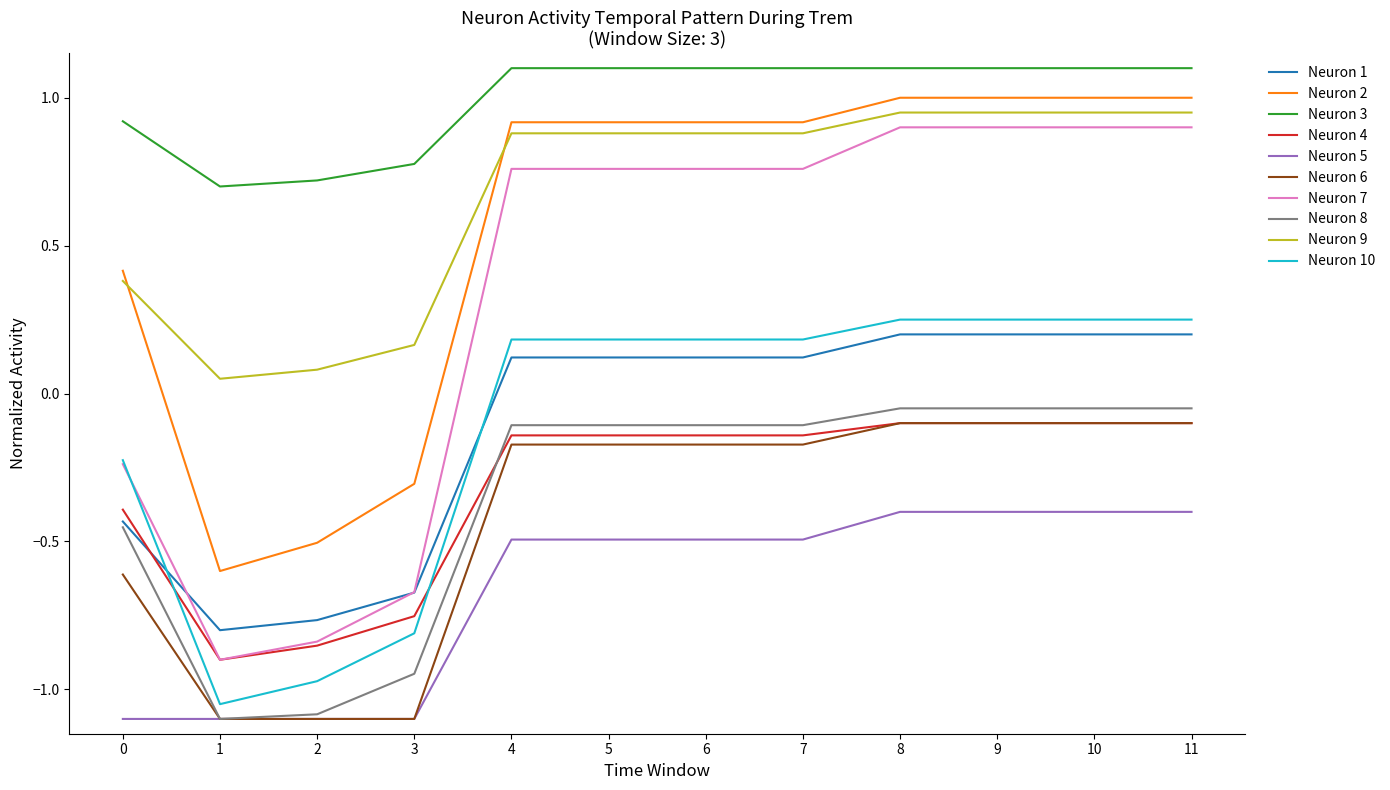

The Neuron 2 series shows 1.4 at 11. True or false?

False